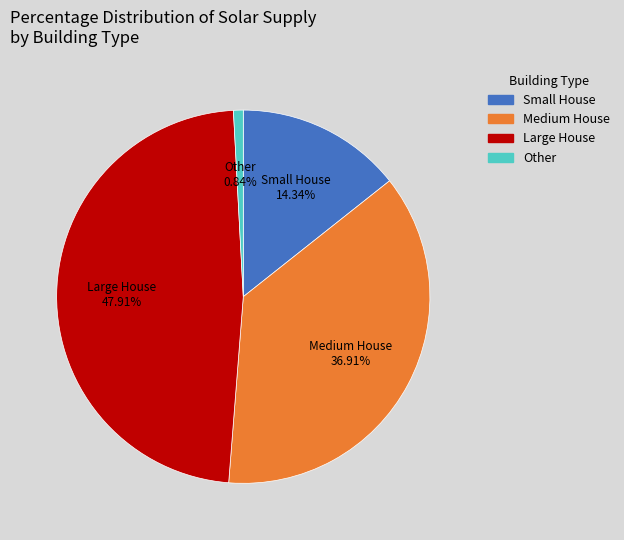

Which slice is the smallest?

Other